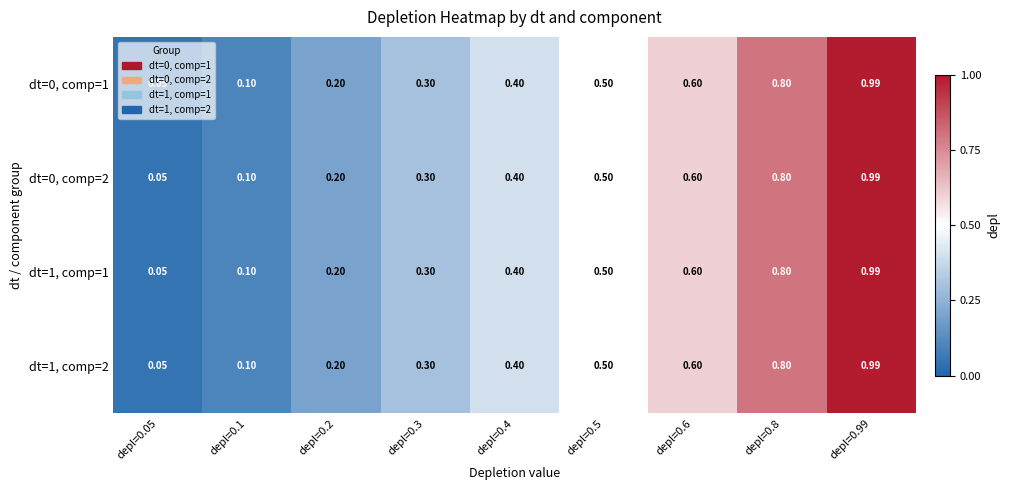

Is the value of dt=1, comp=1 at depl=0.2 greater than the value of dt=1, comp=2 at depl=0.5?

No